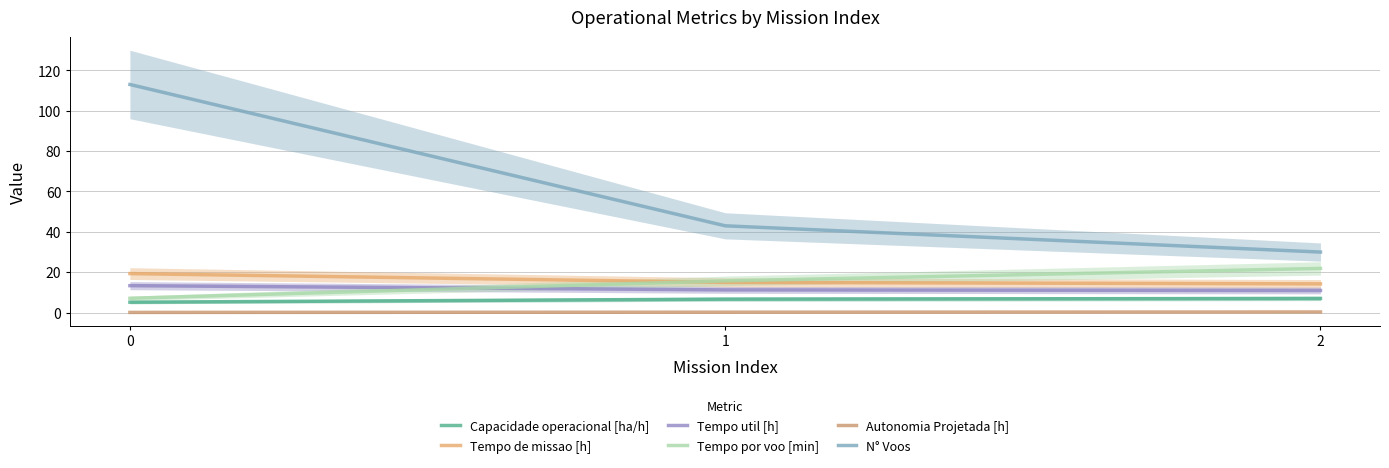

List the series in order of their peak value, highest first.

N° Voos, Tempo por voo [min], Tempo de missao [h], Tempo util [h], Capacidade operacional [ha/h], Autonomia Projetada [h]